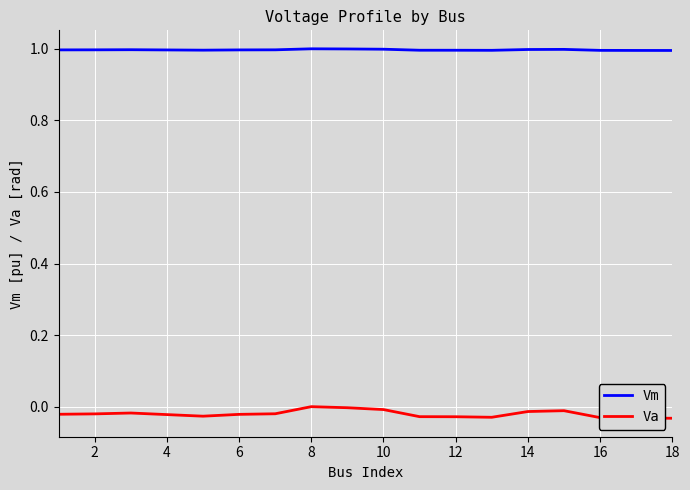

True or false: Va and Vm intersect in this chart.

False